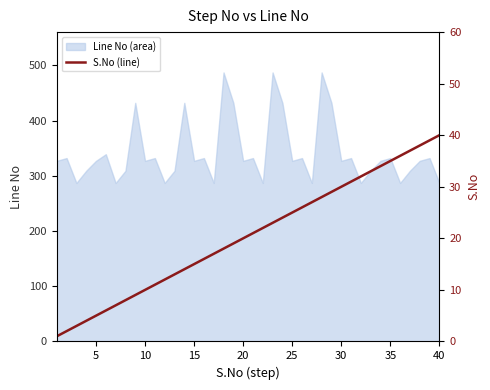

The value of Line No (area) at 30 is 433. True or false?

False